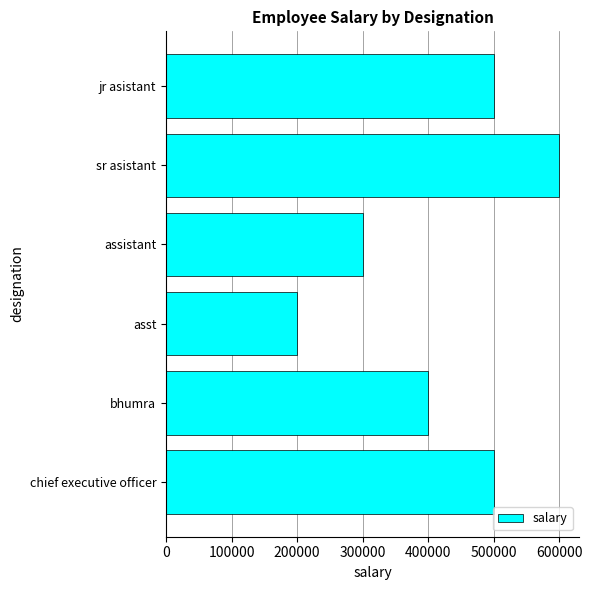

Reading bottom to top, extract all data points from this chart.

chief executive officer=500000	bhumra=400000	asst=200000	assistant=300000	sr asistant=600000	jr asistant=500000